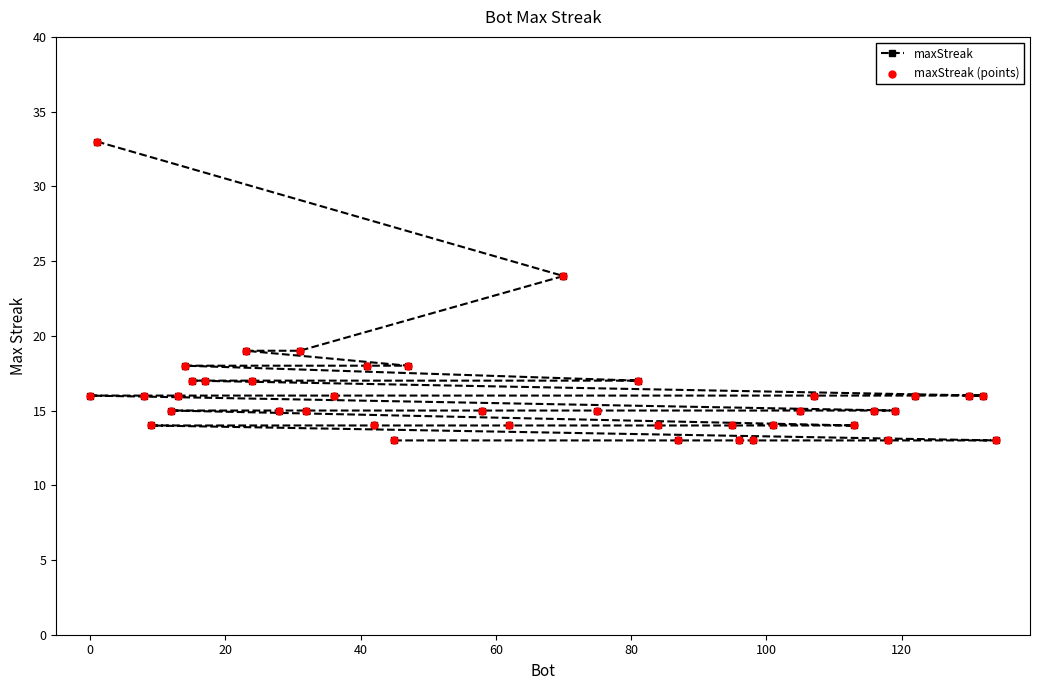

Which series has the largest Y range (max minus min)?

maxStreak